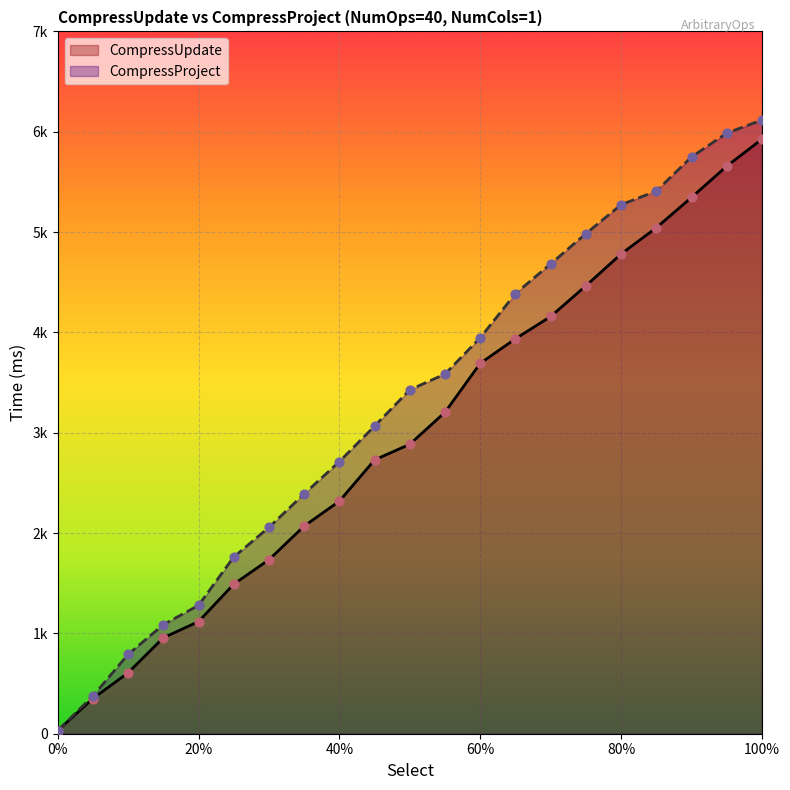

What are all the series names shown in the legend?

CompressUpdate, CompressProject